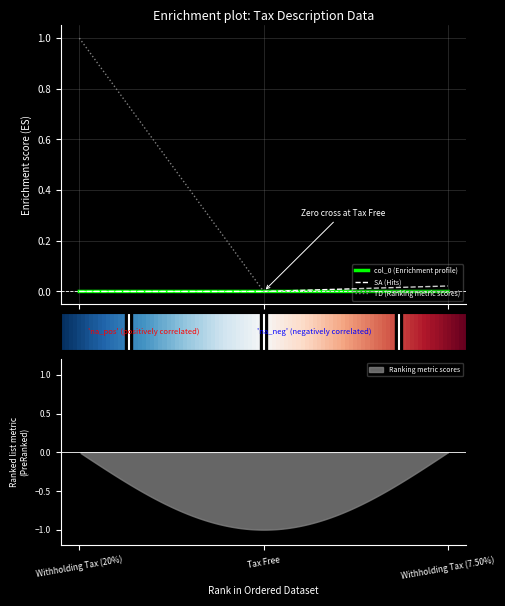

List the labels in order of col_0 value, largest first.

Tax Free, Withholding Tax (7.50%), Withholding Tax (20%)